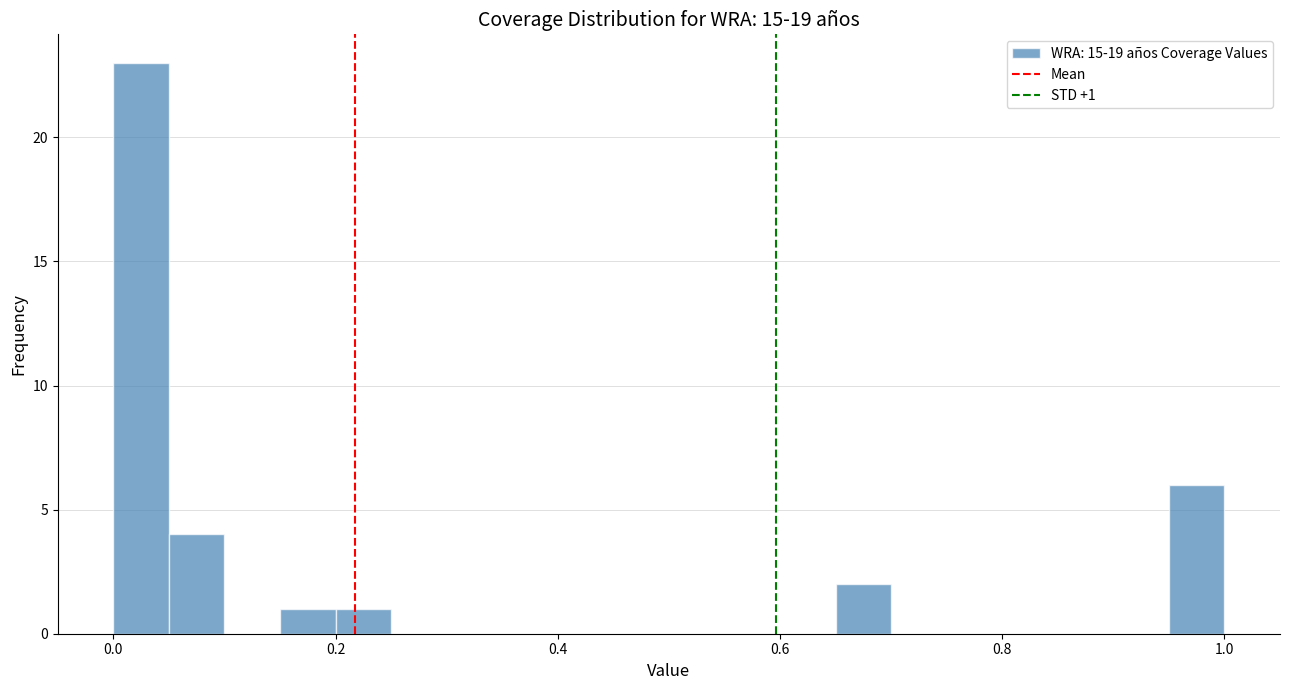

Read against the x-axis, roughly where is the centre of the tallest bar?

0.02